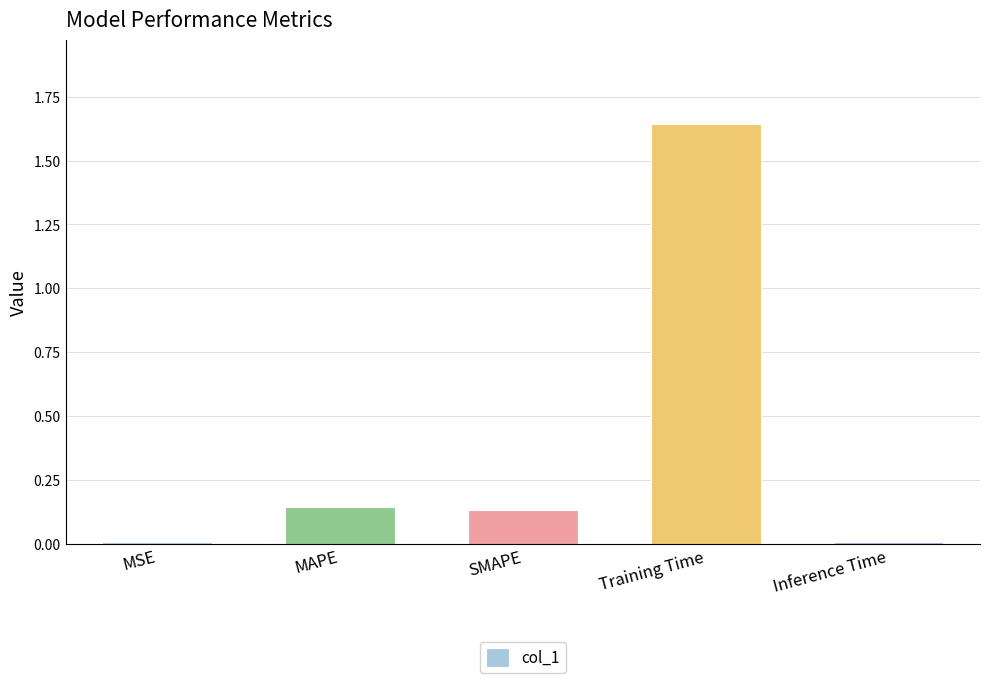

What is the label of the 1st bar from the left?

MSE